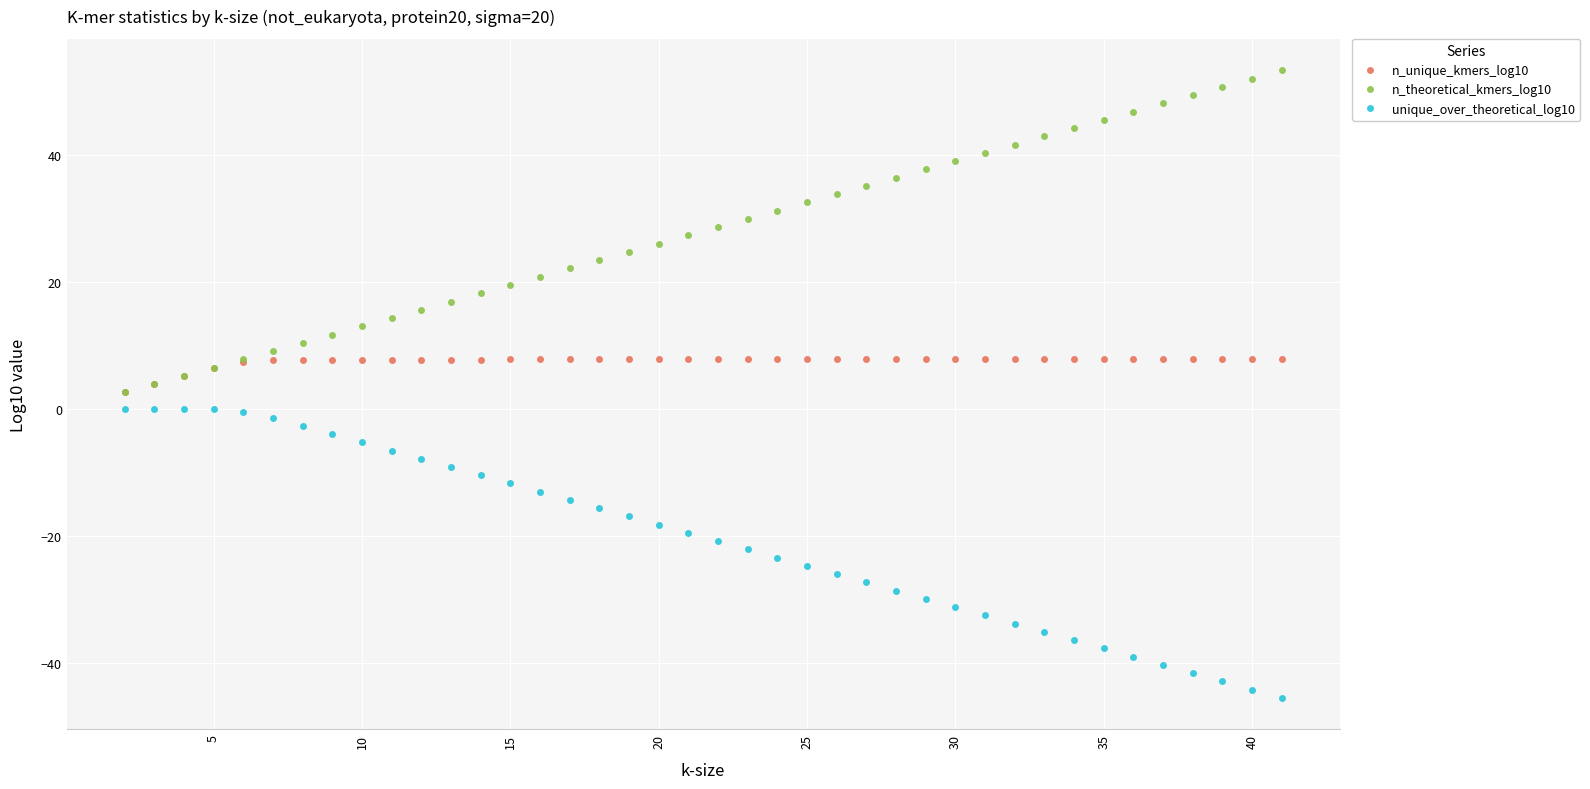

List the series in order of their peak value, highest first.

n_theoretical_kmers_log10, n_unique_kmers_log10, unique_over_theoretical_log10